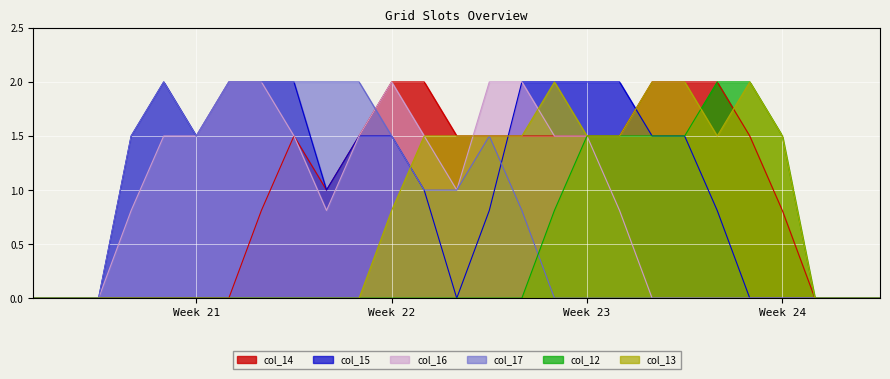

How many distinct data groups are displayed?

6